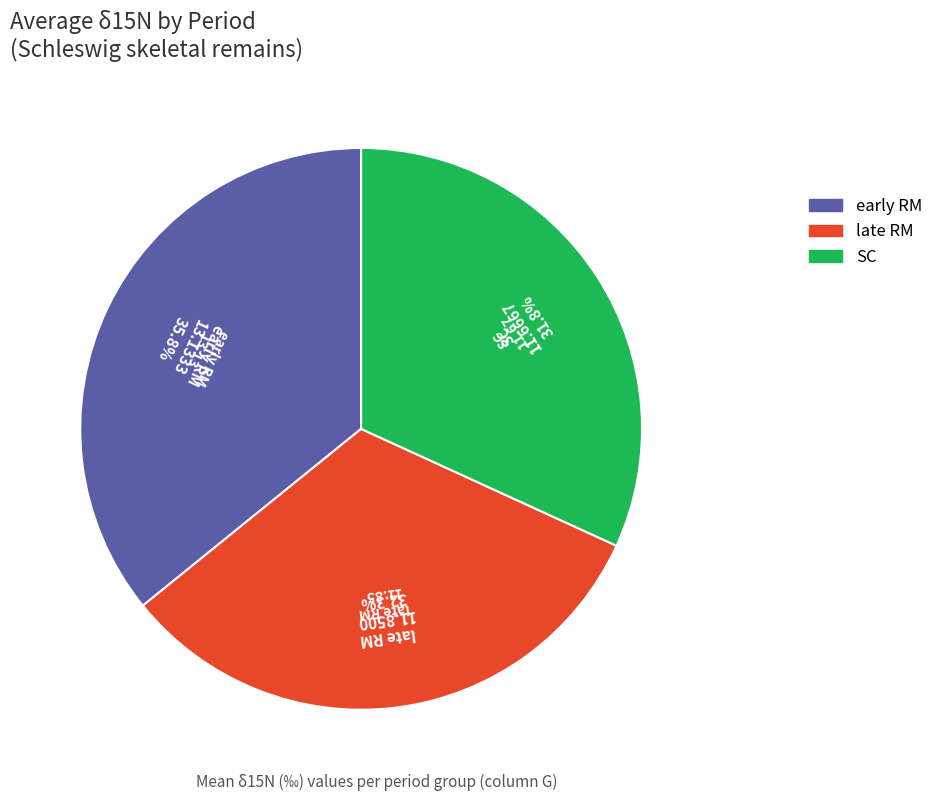

Count the number of slices in the pie.

3